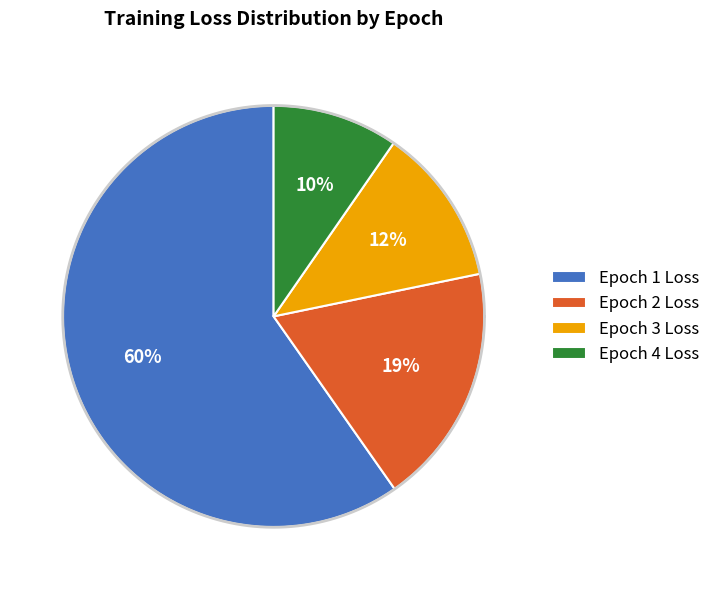

True or false: acc accounts for 16% of the total.

False